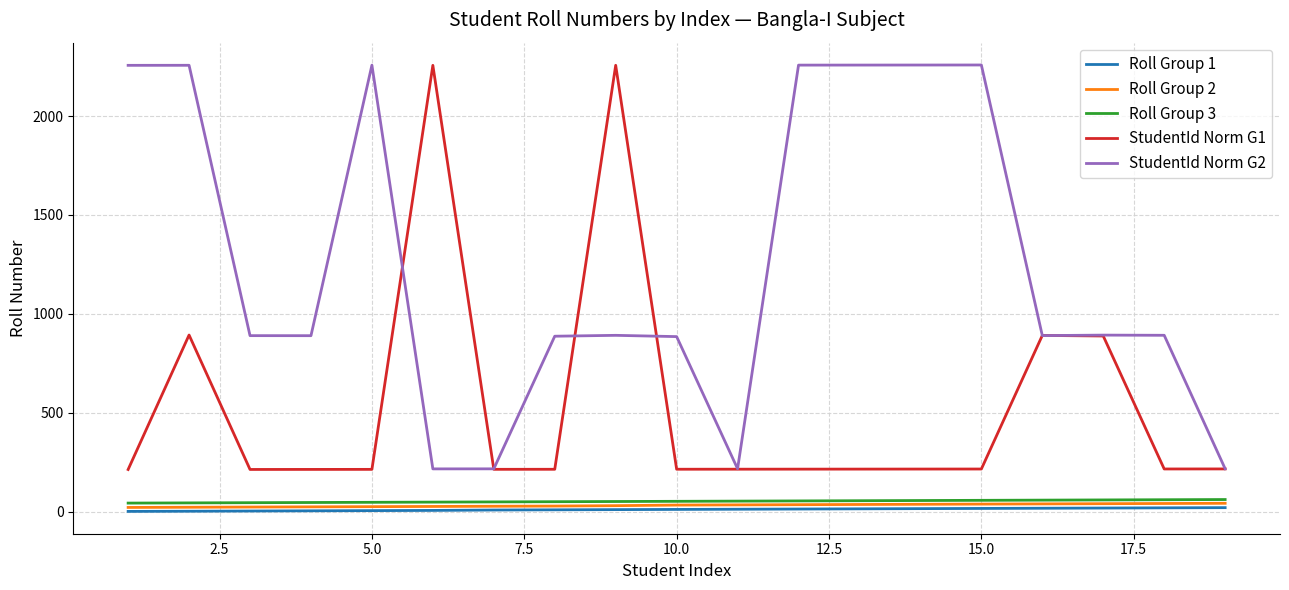

True or false: Roll Group 1 and StudentId Norm G1 cross at least once.

False